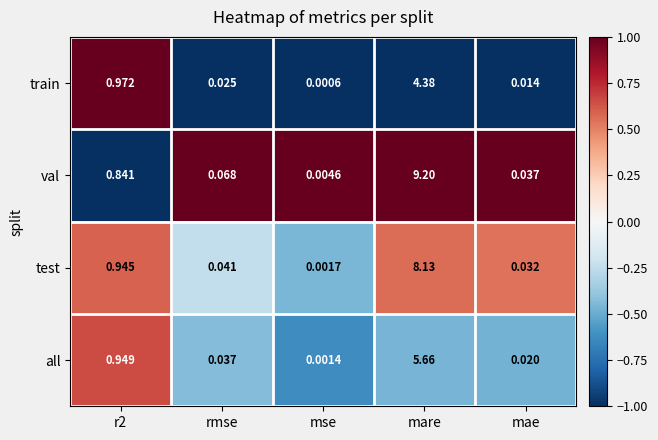

Between r2 and mae, which series saw the biggest shift?

train